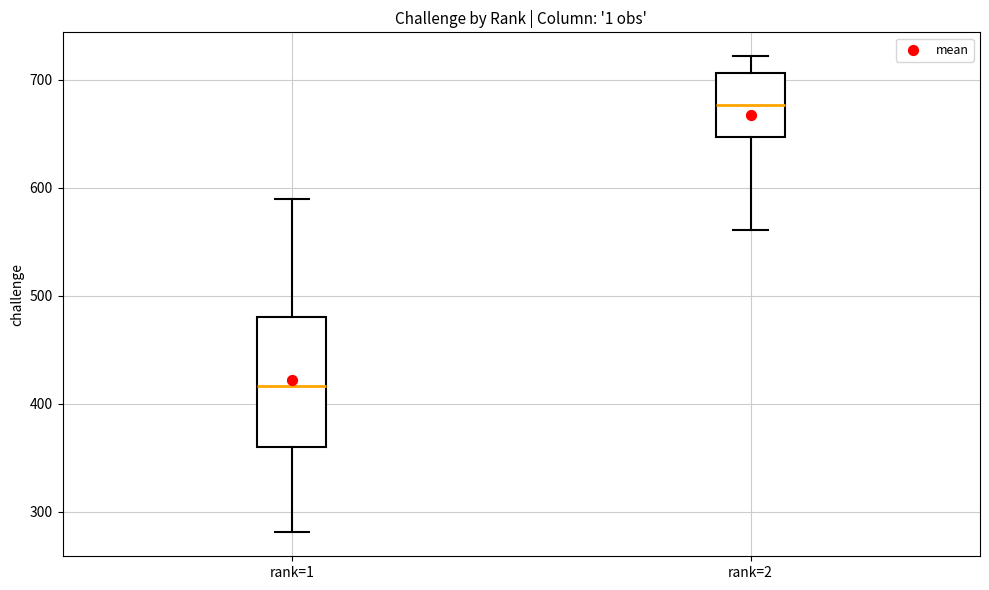

Which box's median line is the lowest?

rank=1